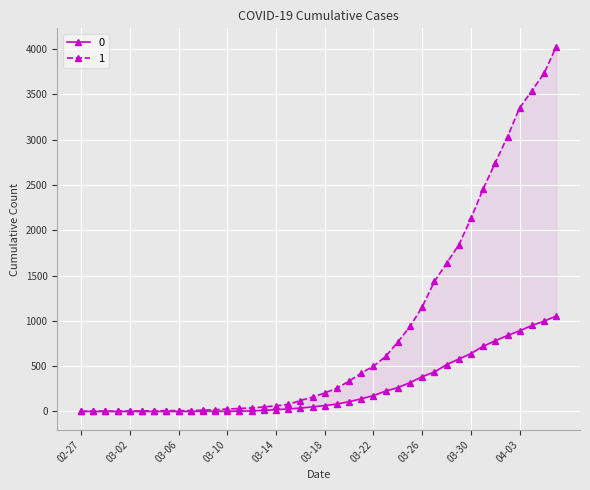

The 1 series shows 20 at 2020-03-09. True or false?

True